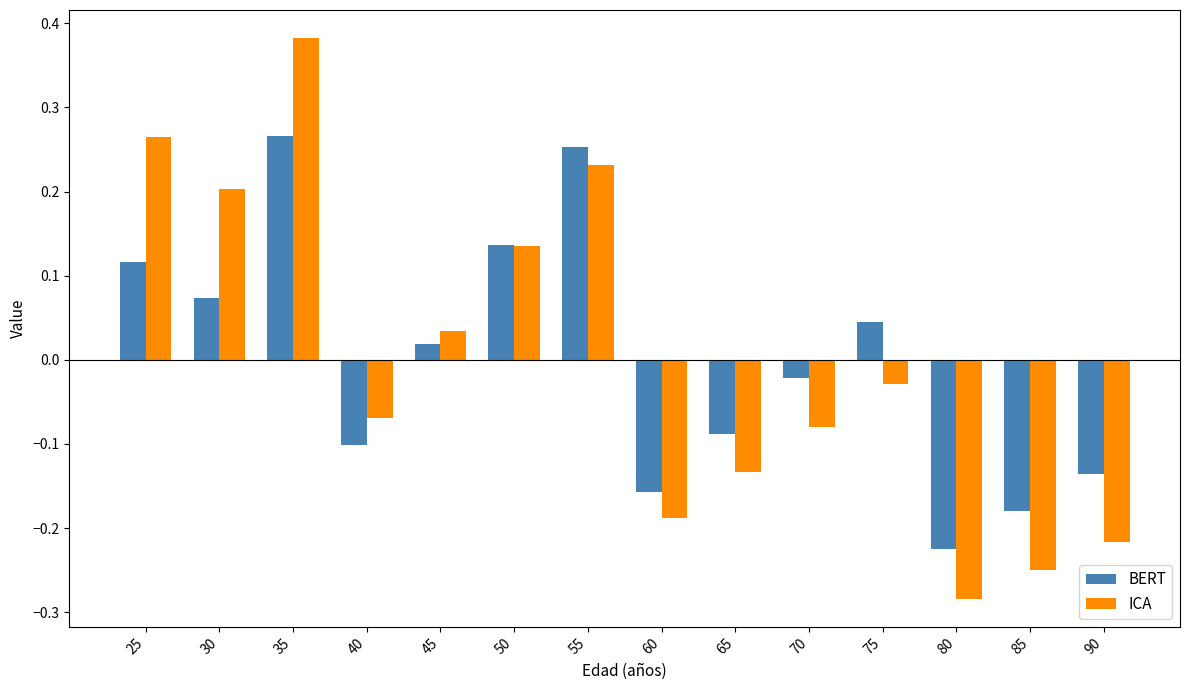

True or false: BERT has a value of 0.2 at 50.

False